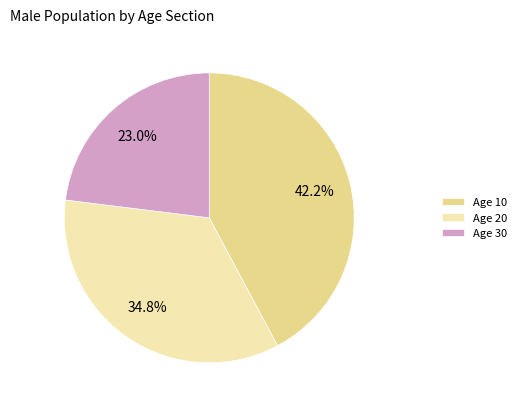

Combined, what portion of the pie is Age 20 and Age 30?

57.8%